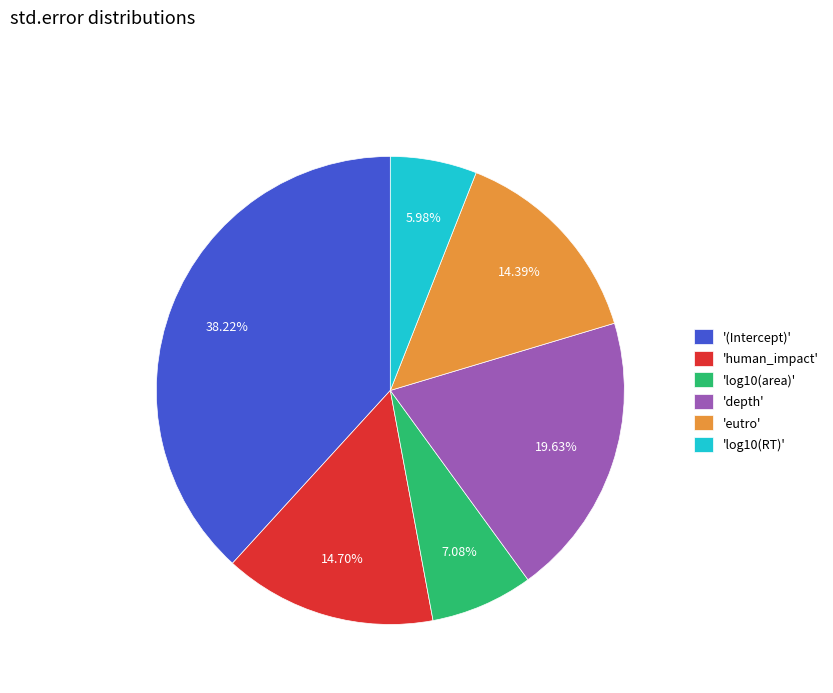

To the nearest percent, what is the average slice percentage?

17%